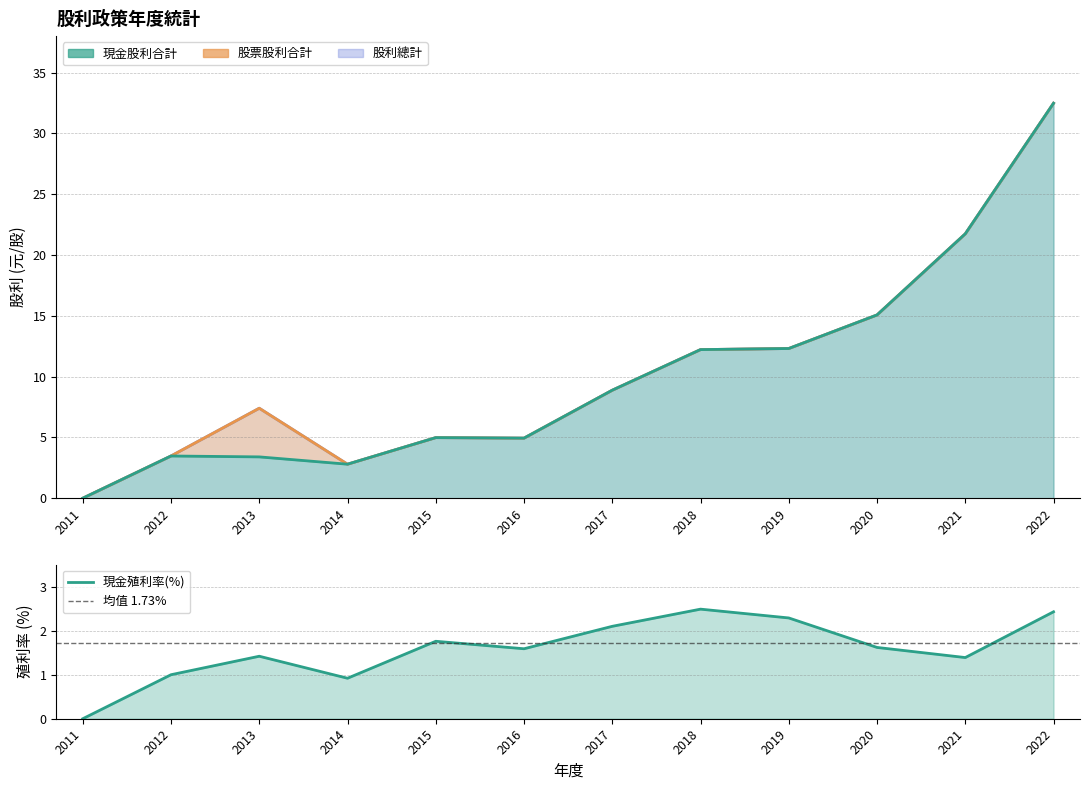

What is the average value of the 現金殖利率 series?

1.6